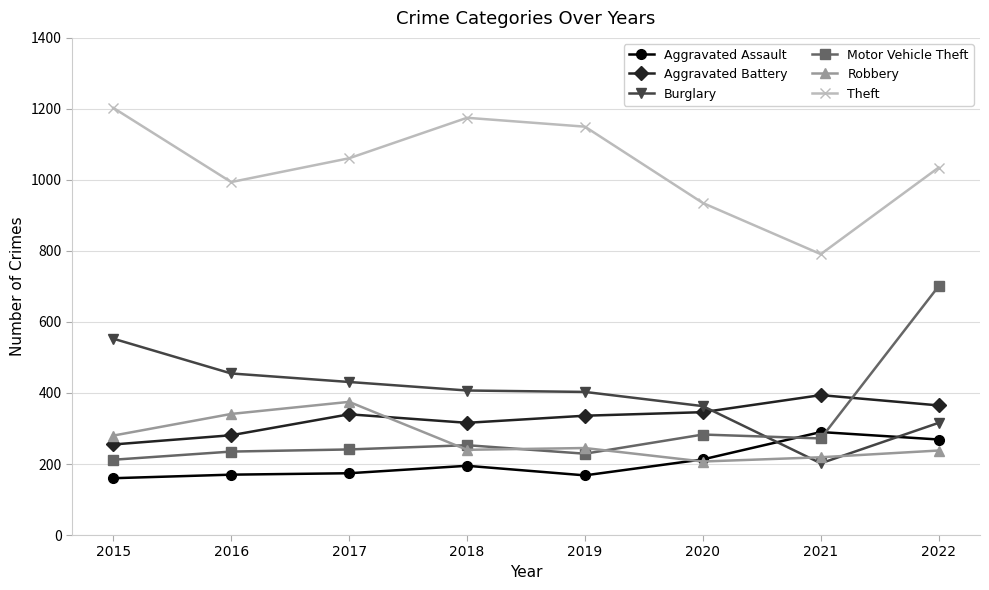

Where do Aggravated Battery and Motor Vehicle Theft first cross each other?

2021 and 2022